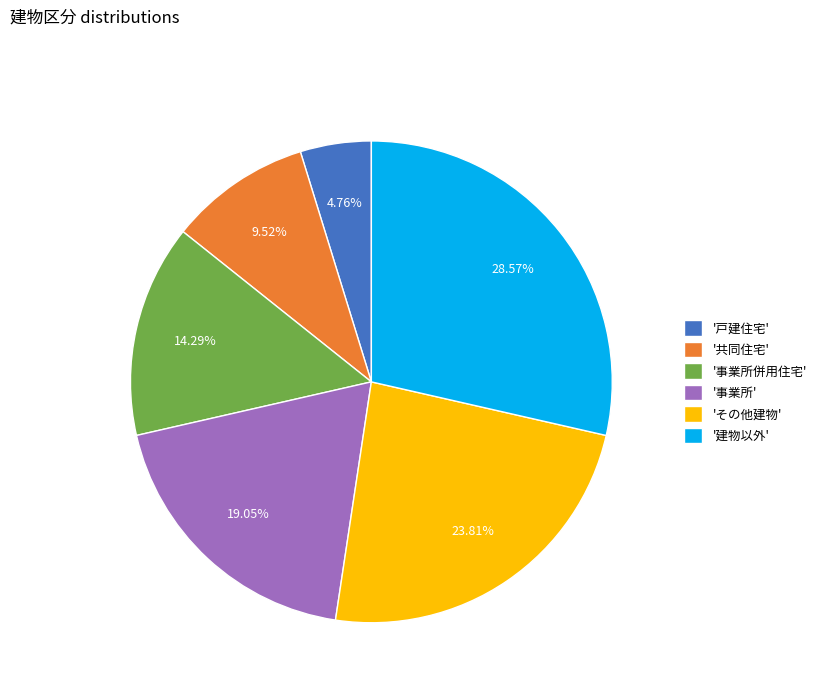

Does any single category account for the majority?

No